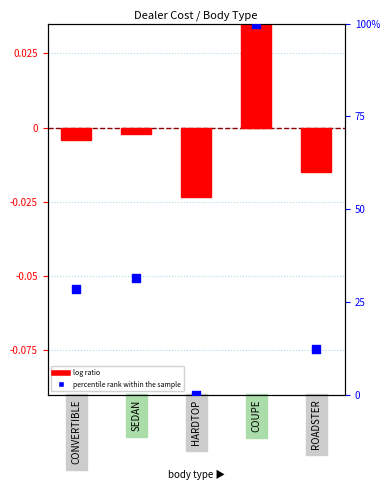

At how many categories does at least one series exceed 54?

1